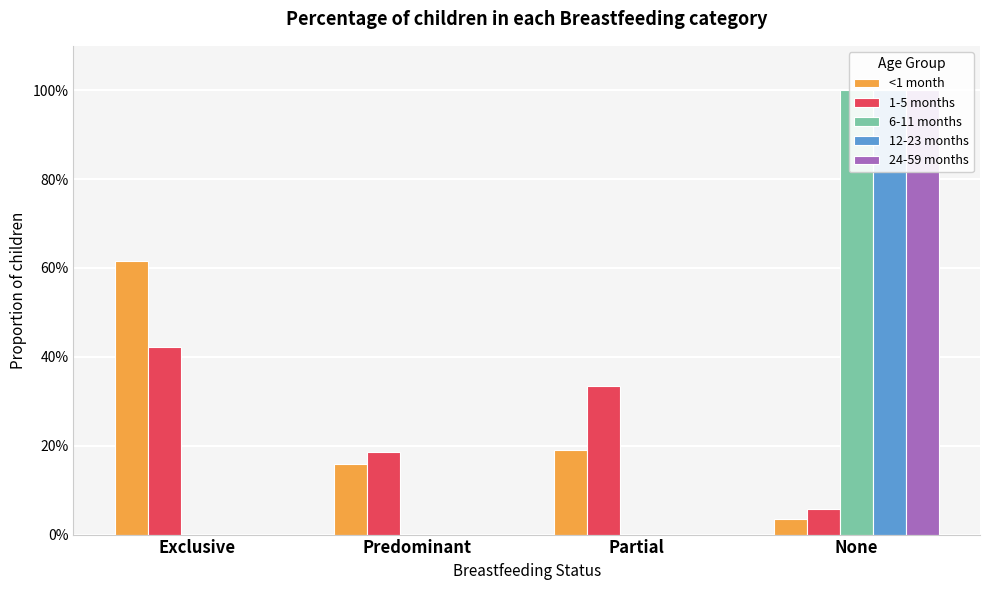

Is it true that 6-11 months equals 0.3 at Exclusive?

False